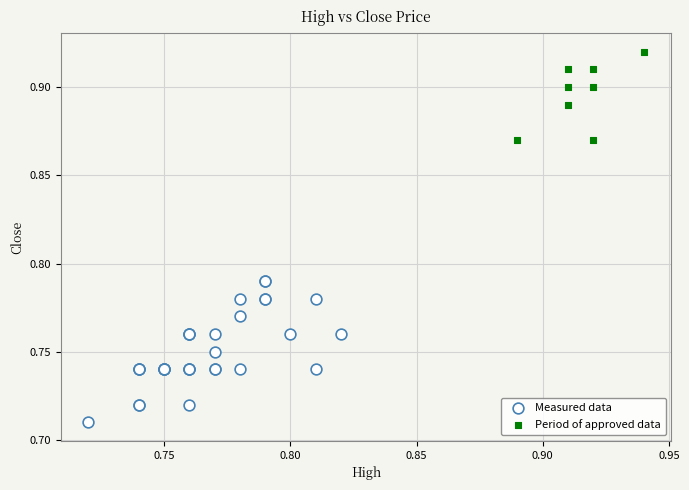

Which series reaches the minimum Y coordinate?

Measured data